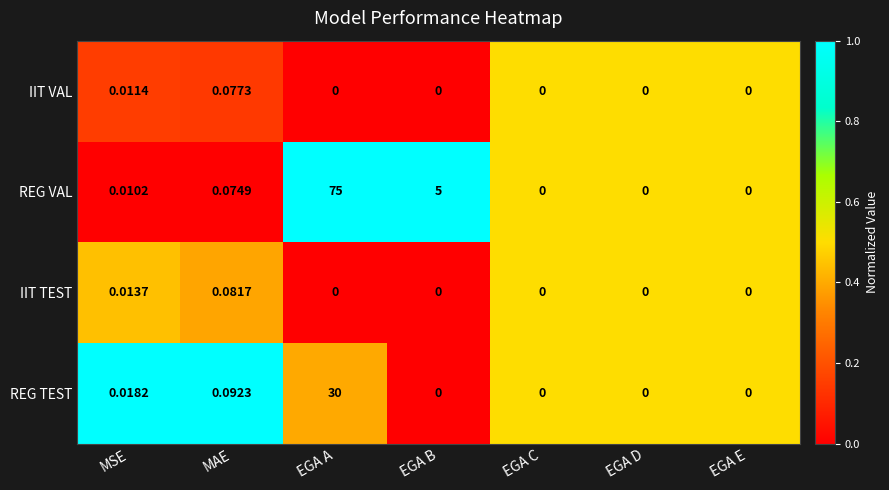

Which category has the highest value across all series?

EGA A